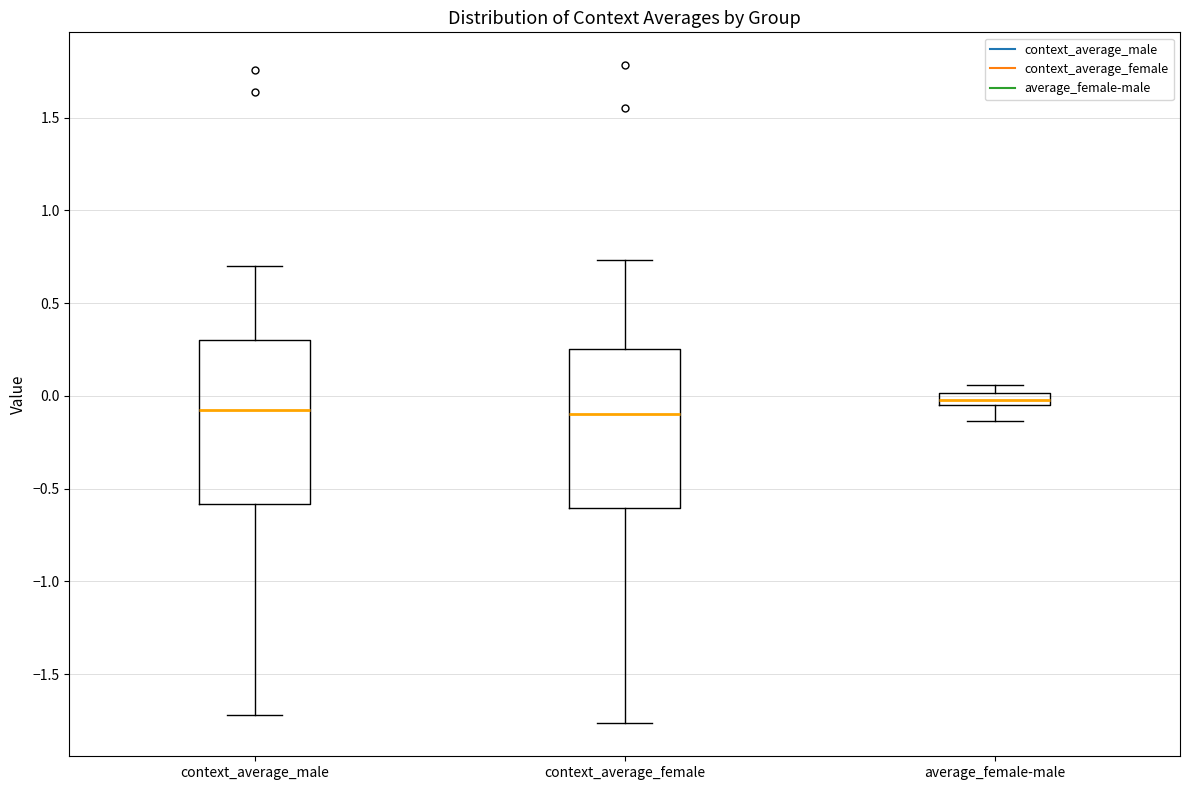

Where is the upper edge of the box for context_average_male on the y-axis? The values are not printed on the chart, so give them approximately, as read against the axis.

0.30